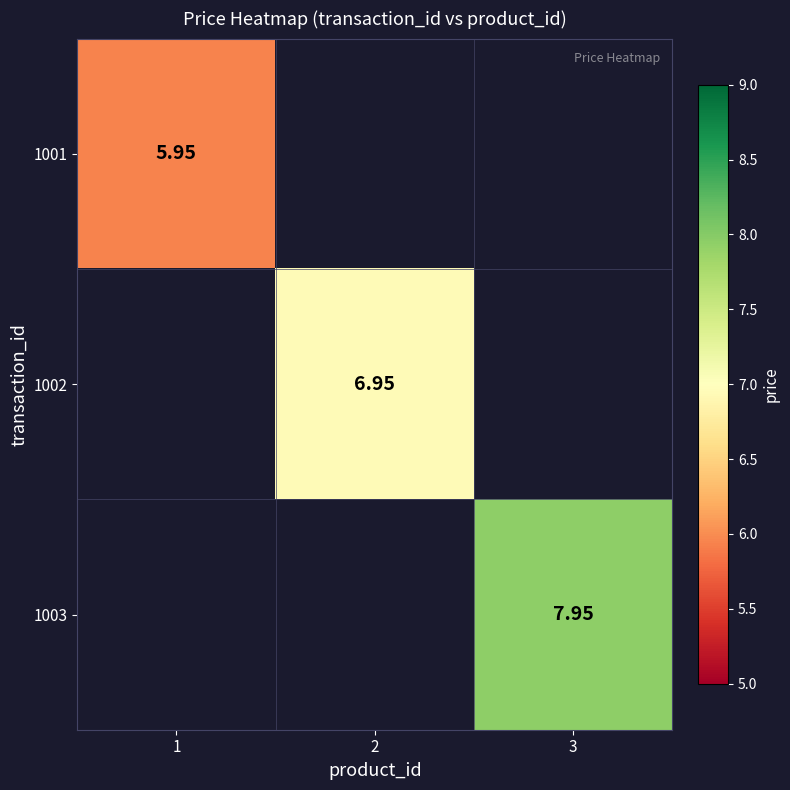

What is the greatest value displayed?

8.0